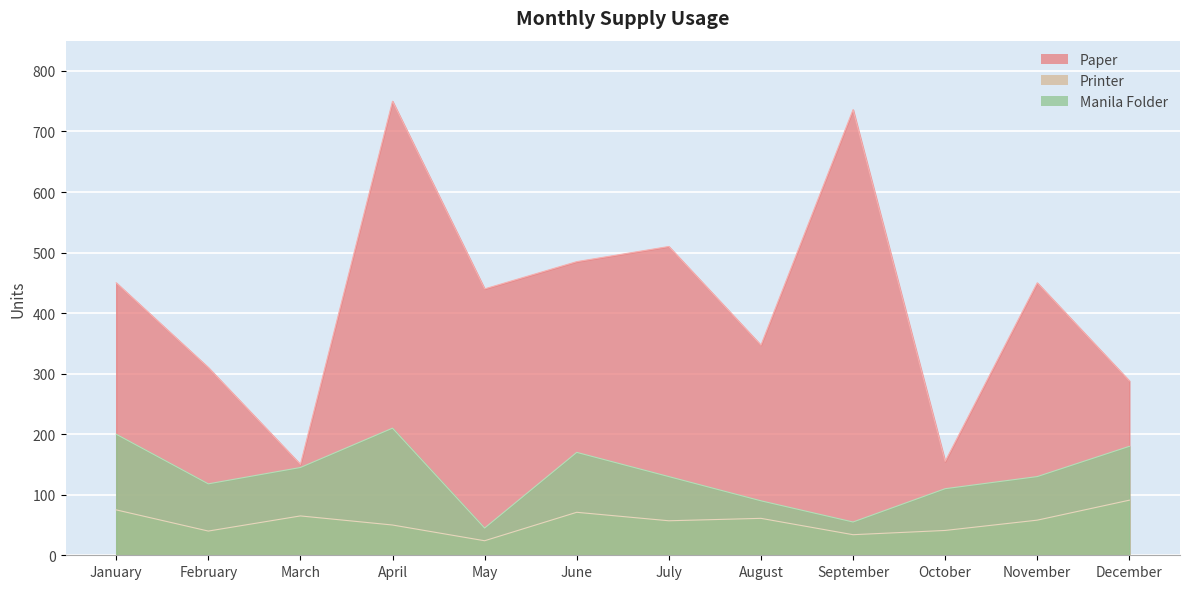

The Paper series shows 736 at September. True or false?

True